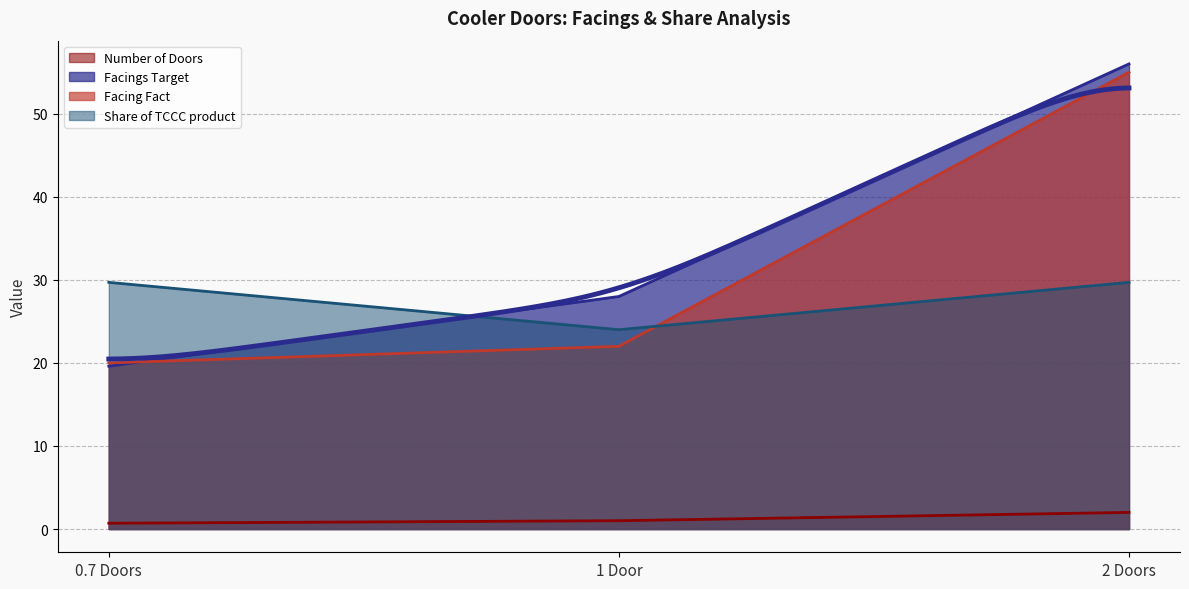

The Share of TCCC product series shows 29.7 at 2 Doors. True or false?

True